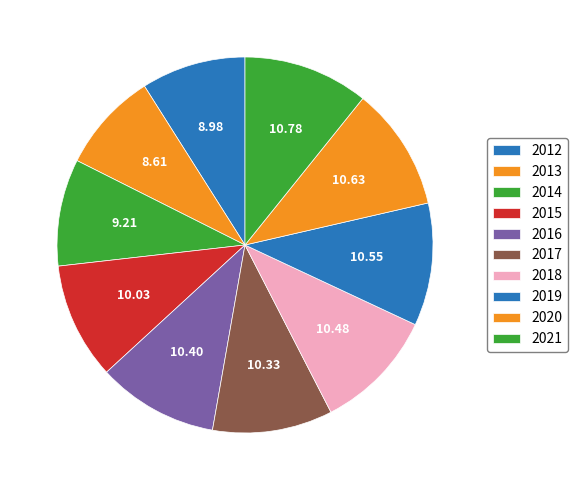

Is it true that 2018 is 1% of the pie?

False